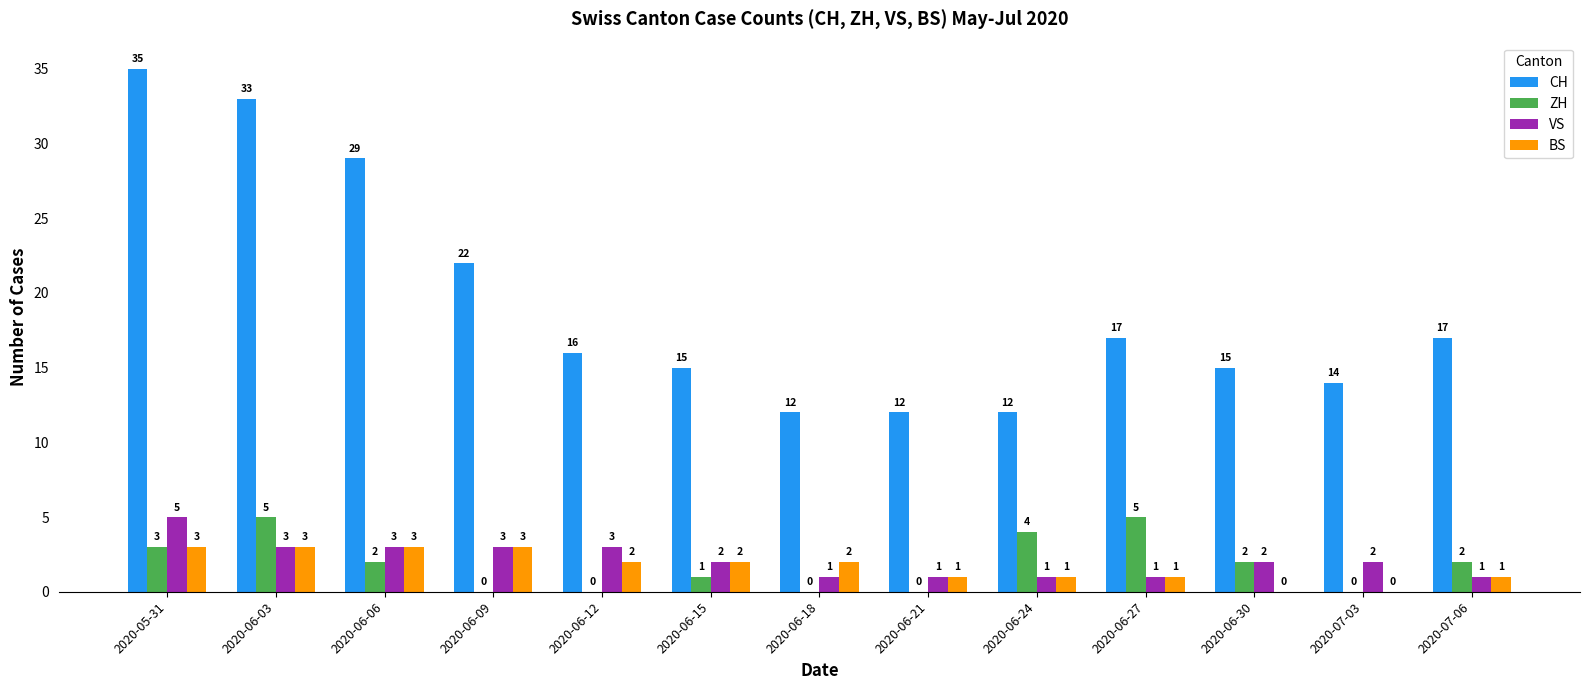

What are all the series names shown in the legend?

CH, ZH, VS, BS